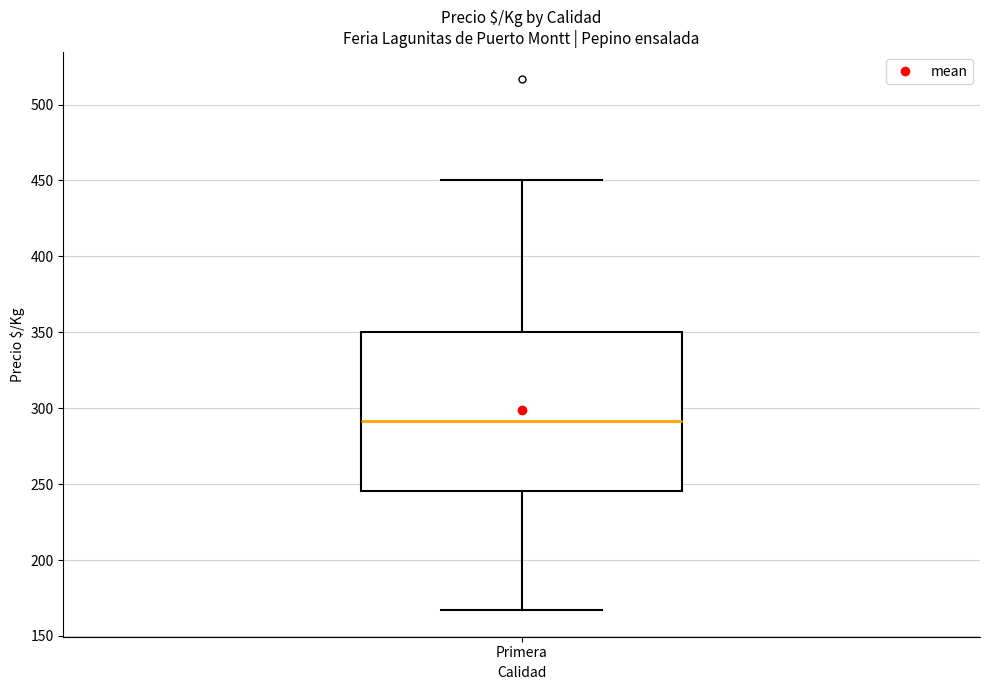

Where does the upper whisker of the box for Primera end on the y-axis? The values are not printed on the chart, so give them approximately, as read against the axis.

450